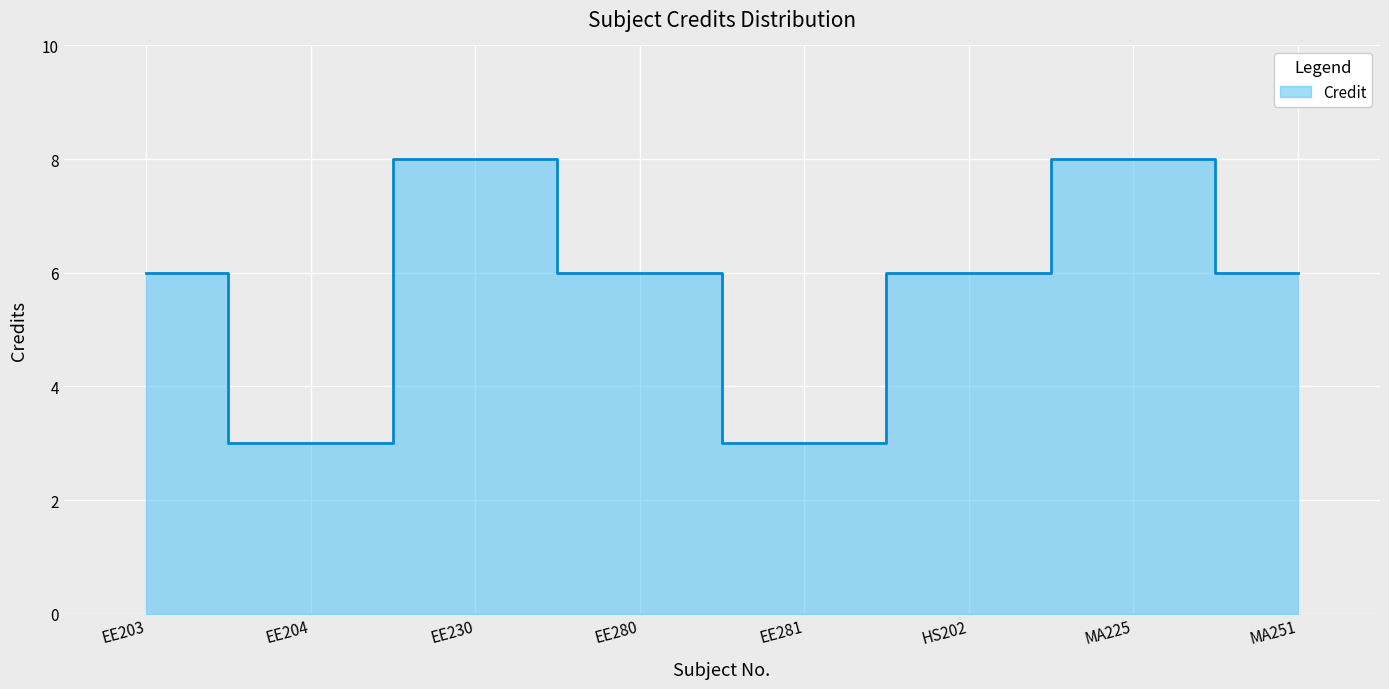

What is the label of the 8th point from the right?

EE203